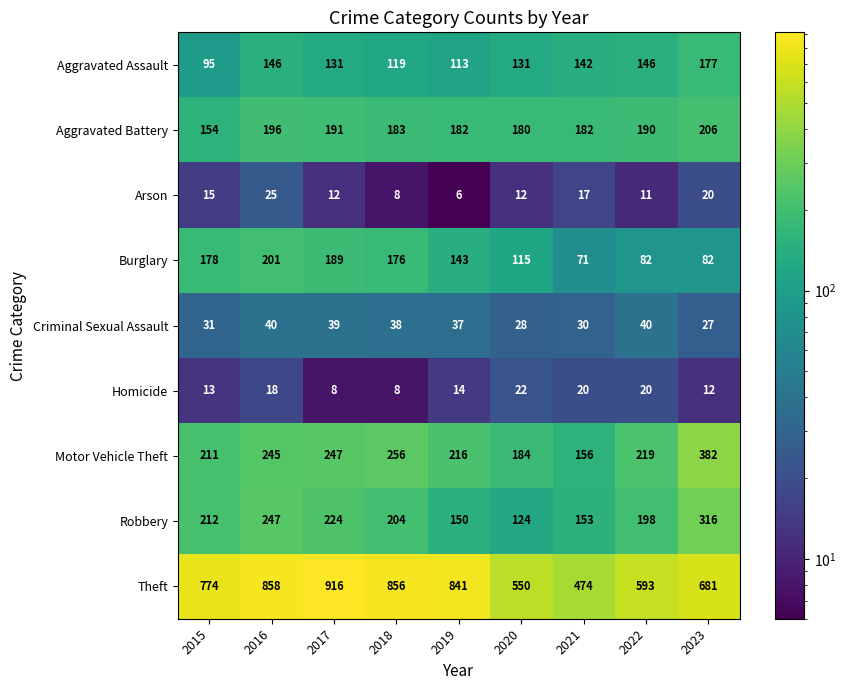

Rank the series by their maximum value, from highest to lowest.

Theft, Motor Vehicle Theft, Robbery, Aggravated Battery, Burglary, Aggravated Assault, Criminal Sexual Assault, Arson, Homicide